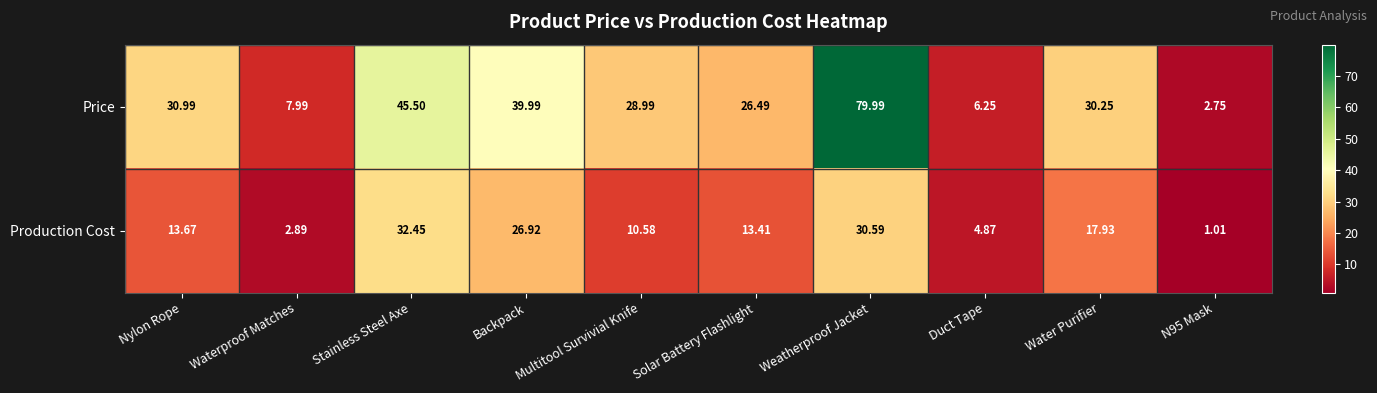

Which series has the largest total across all categories?

Price